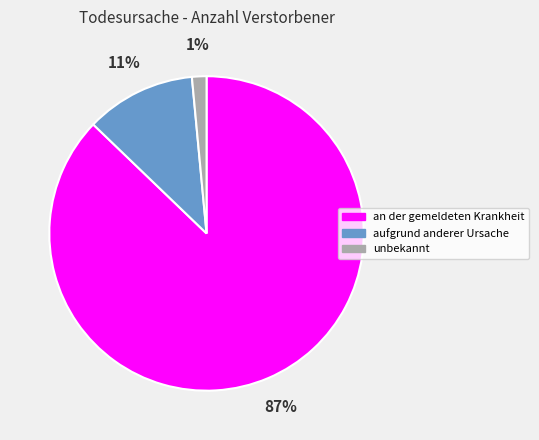

Which category has the smallest portion of the pie?

unbekannt